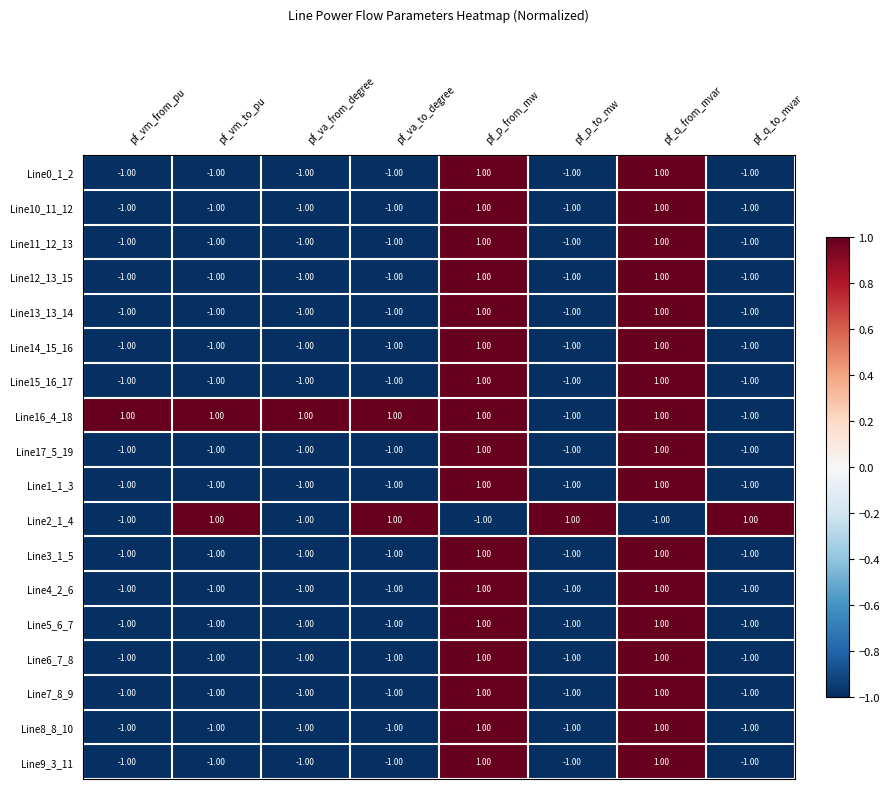

What is the sum of all Line0_1_2 values?

-4